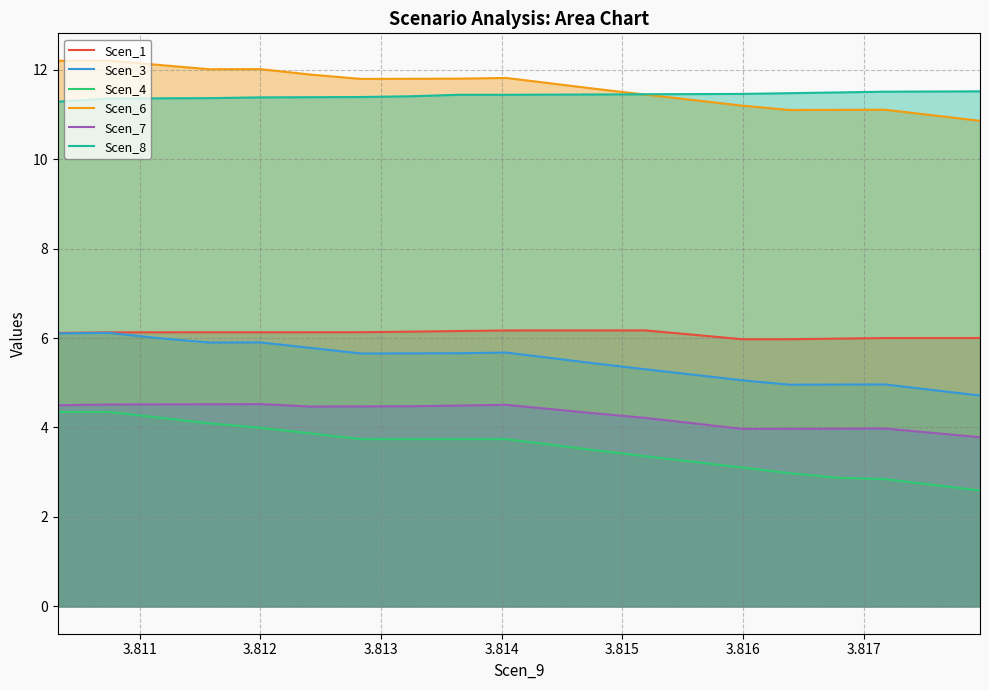

Reading left to right, what are all the values shown in this chart?

Scen_1: 6.1	6.1	6.1	6.1	6.1	6.1	6.1	6.1	6.2	6.2	6.2	6.2	6.2	6.1	6.0	6.0	6.0	6.0	6.0	6.0
Scen_3: 6.1	6.1	6.0	5.9	5.9	5.8	5.7	5.7	5.7	5.7	5.6	5.4	5.3	5.2	5.1	5.0	5.0	5.0	4.8	4.7
Scen_4: 4.3	4.3	4.2	4.1	4.0	3.9	3.7	3.7	3.7	3.7	3.6	3.5	3.4	3.2	3.1	3.0	2.9	2.8	2.7	2.6
Scen_6: 12.2	12.2	12.1	12.0	12.0	11.9	11.8	11.8	11.8	11.8	11.7	11.6	11.4	11.3	11.2	11.1	11.1	11.1	11.0	10.9
Scen_7: 4.5	4.5	4.5	4.5	4.5	4.5	4.5	4.5	4.5	4.5	4.4	4.3	4.2	4.1	4.0	4.0	4.0	4.0	3.9	3.8
Scen_8: 11.3	11.4	11.4	11.4	11.4	11.4	11.4	11.4	11.4	11.4	11.4	11.4	11.4	11.5	11.5	11.5	11.5	11.5	11.5	11.5